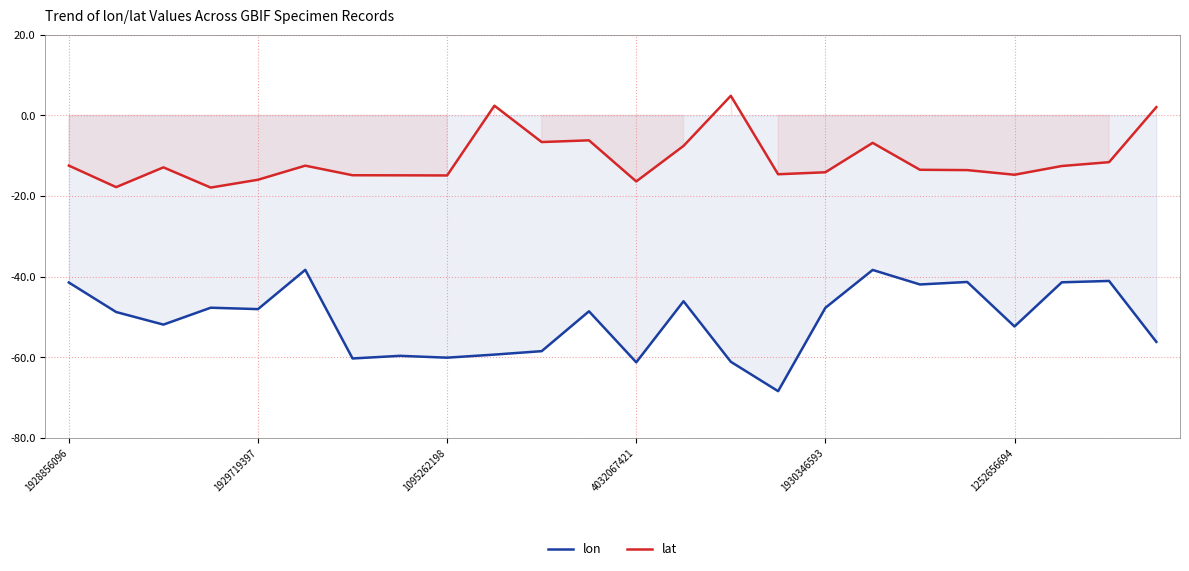

What is the spread (max minus min) of values at 10?

51.8